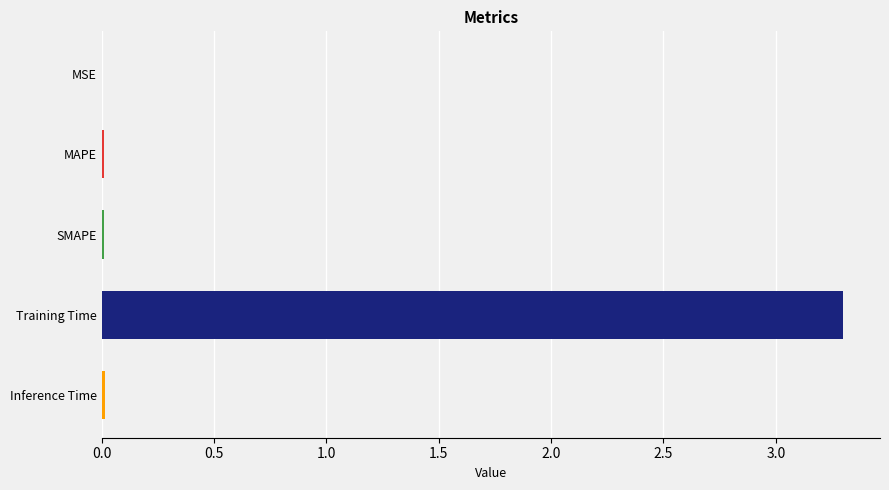

What is the average value?

0.7